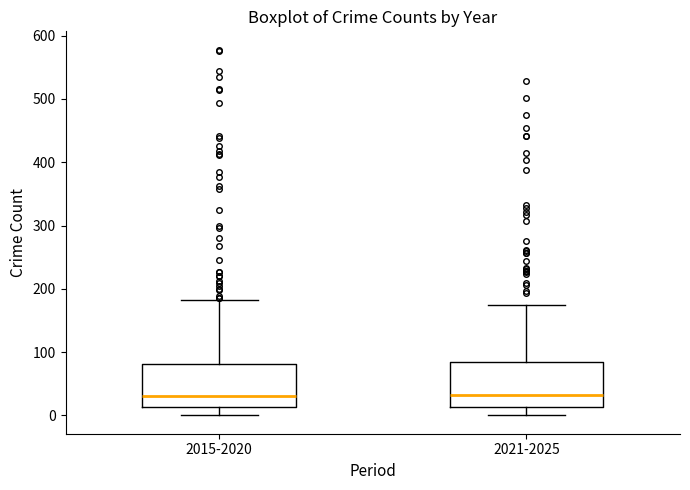

Reading left to right, read every box against the y-axis: the position of its median line, the range the box covers, and the ends of its whiskers. The values are not printed on the chart, so give them approximately, as read against the axis.

2015-2020: median 30, box 10 to 80, whiskers 0 to 180
2021-2025: median 30, box 10 to 80, whiskers 0 to 180